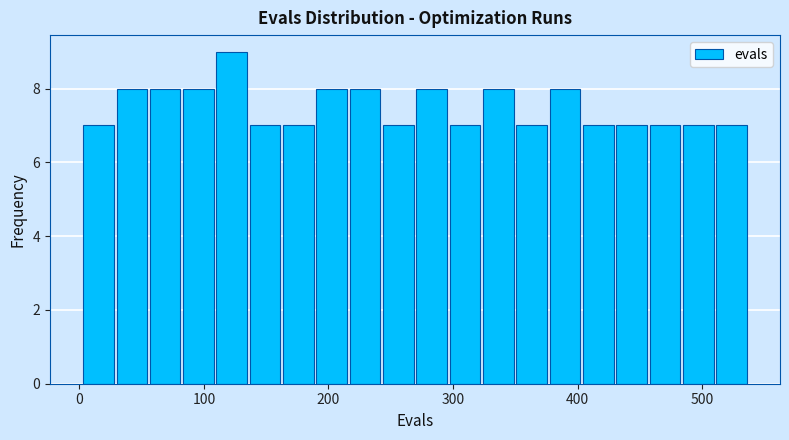

Around what value on the x-axis is the tallest bar? Give the approximate position of its centre, as read against the axis.

120